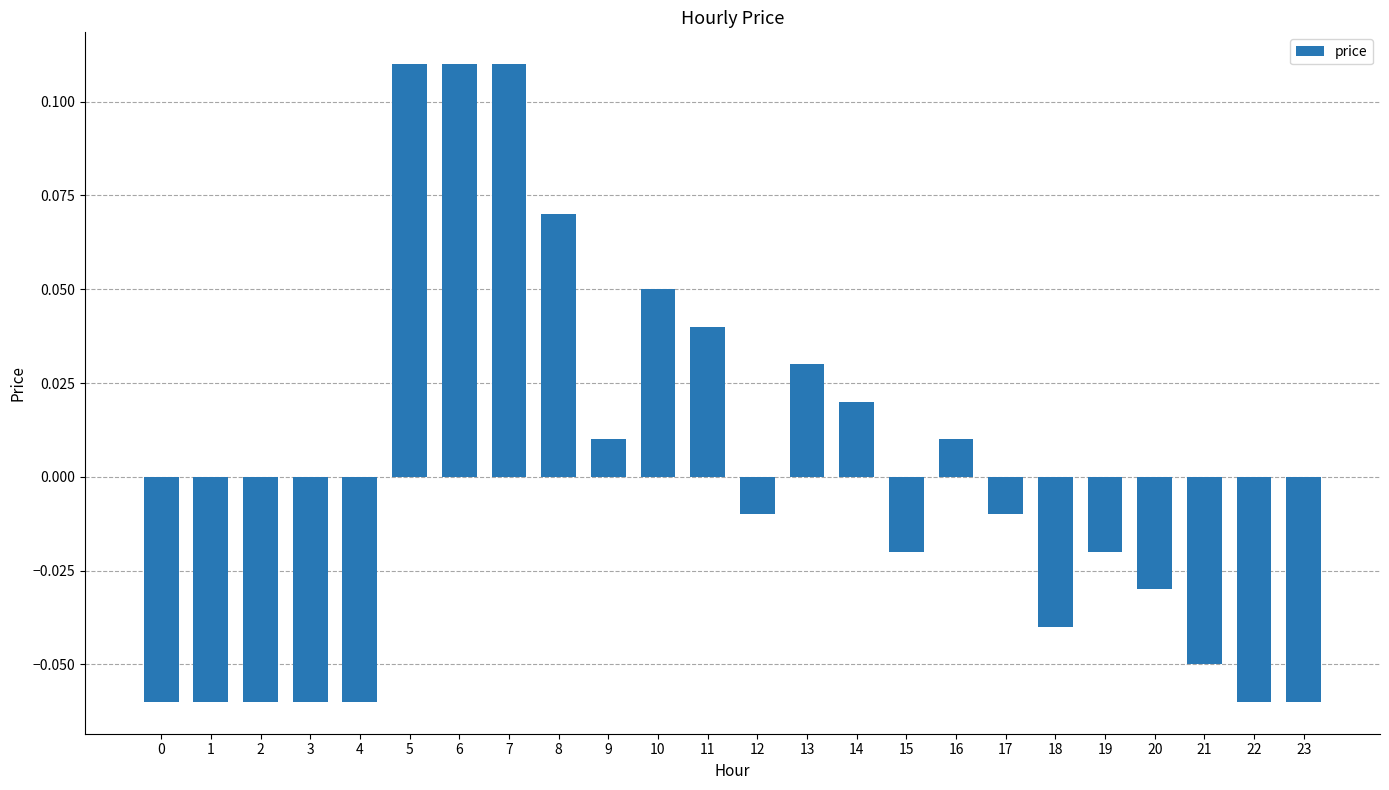

Which has a higher value, 7 or 22?

7